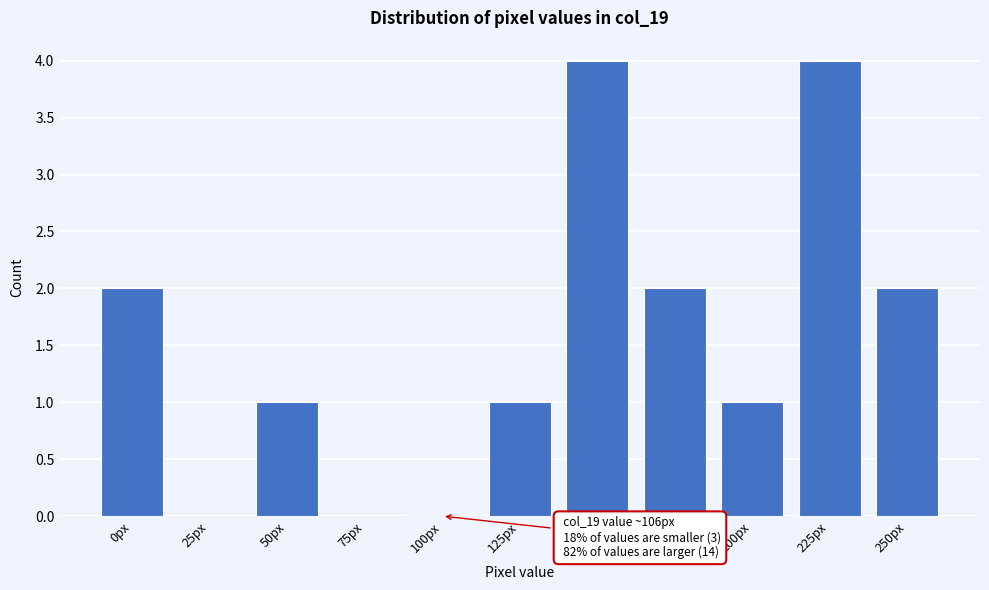

Reading right to left, extract all data points from this chart.

250px=2	225px=4	200px=1	175px=2	150px=4	125px=1	100px=0	75px=0	50px=1	25px=0	0px=2